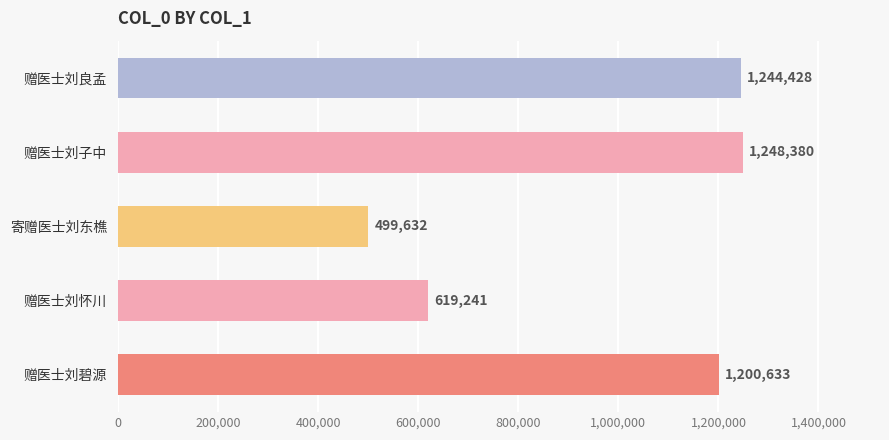

What is the value of the 4th bar from the top?

619241